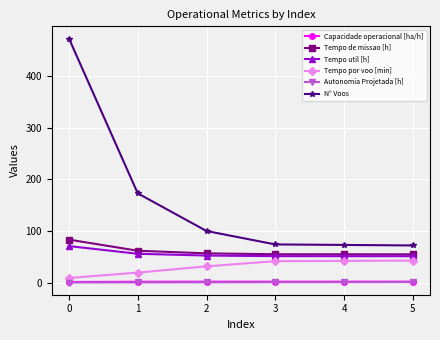

How many distinct data groups are displayed?

6